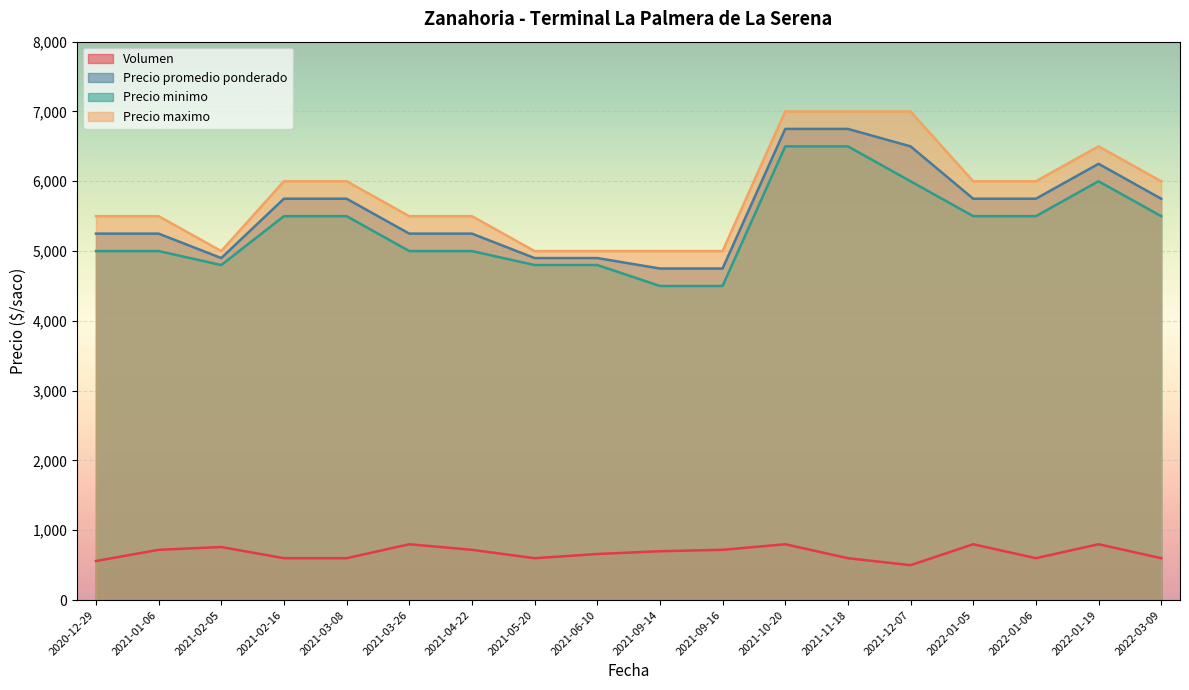

Count the number of categories in the chart.

18